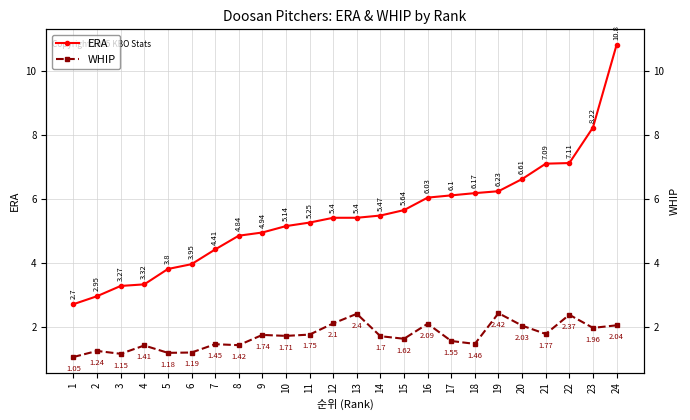

Between 8 and 20, which series saw the biggest shift?

ERA